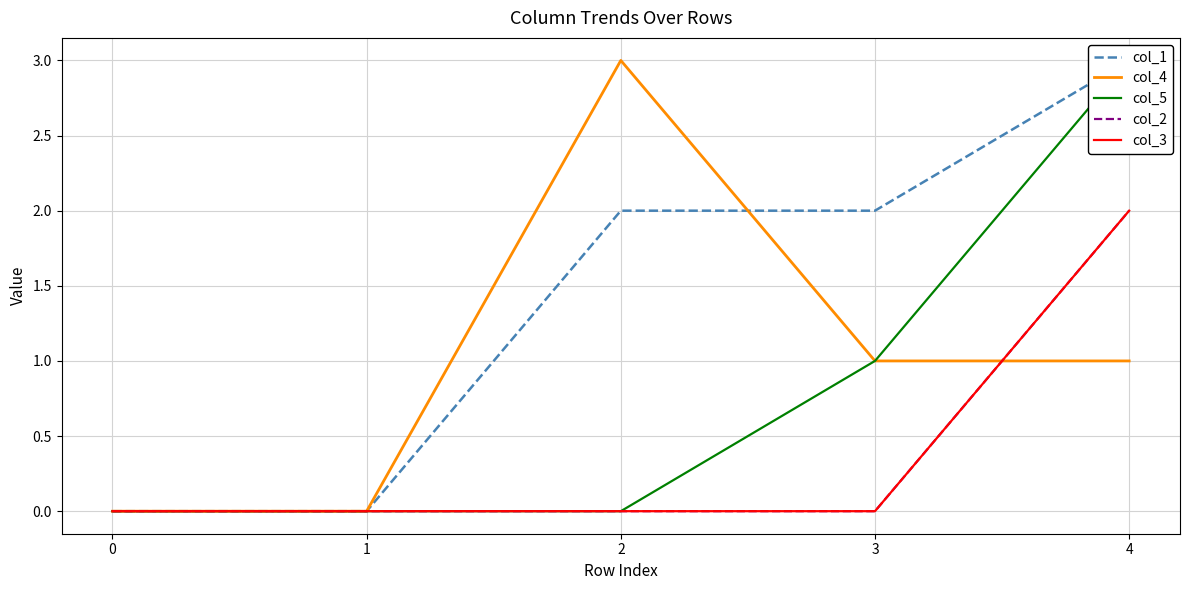

Reading left to right, list all the values displayed in this chart.

col_1: 0=0	1=0	2=2	3=2	4=3
col_4: 0=0	1=0	2=3	3=1	4=1
col_5: 0=0	1=0	2=0	3=1	4=3
col_2: 0=0	1=0	2=0	3=0	4=2
col_3: 0=0	1=0	2=0	3=0	4=2